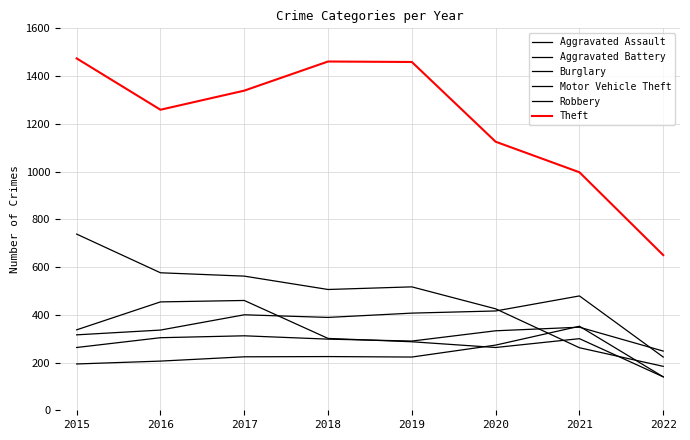

How many lines are shown in the chart?

6